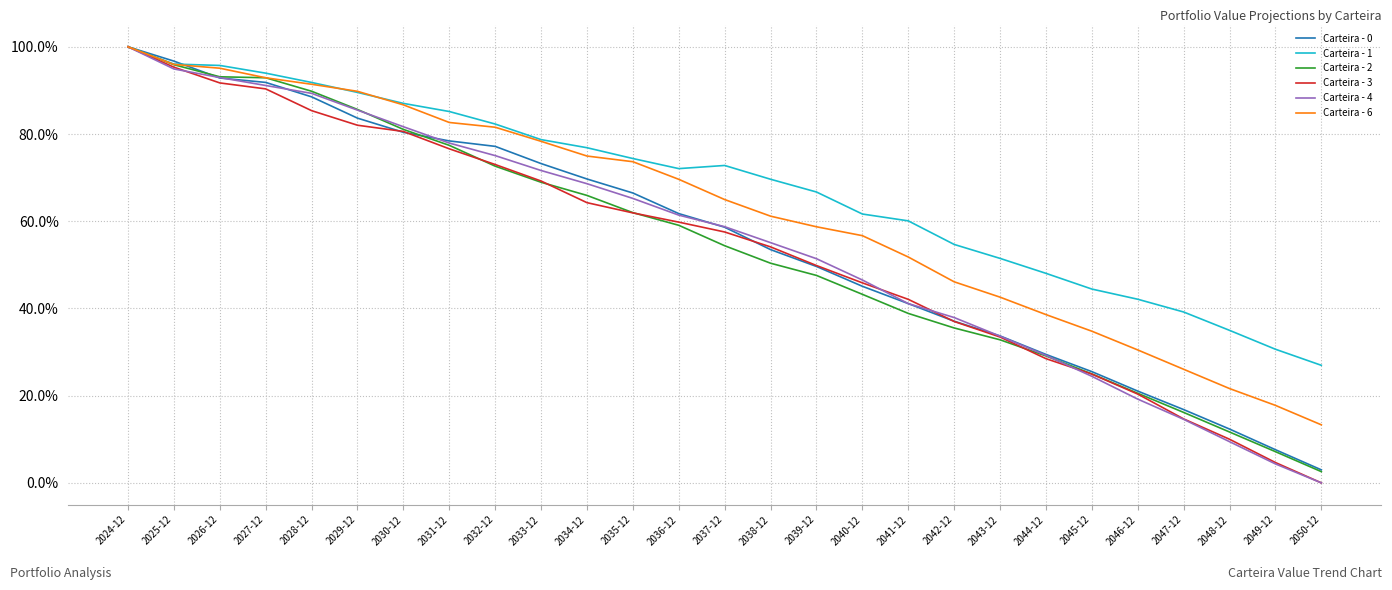

True or false: Carteira - 0 and Carteira - 4 cross at least once.

True